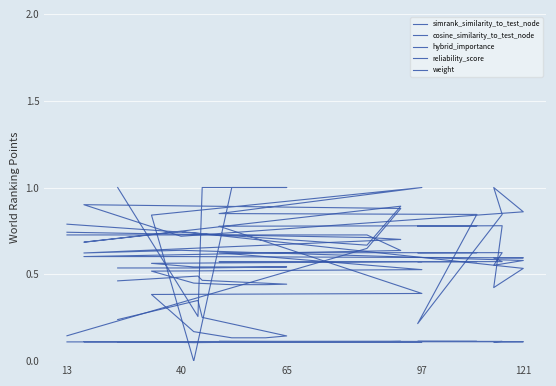

The weight series shows 1.0 at 13. True or false?

False